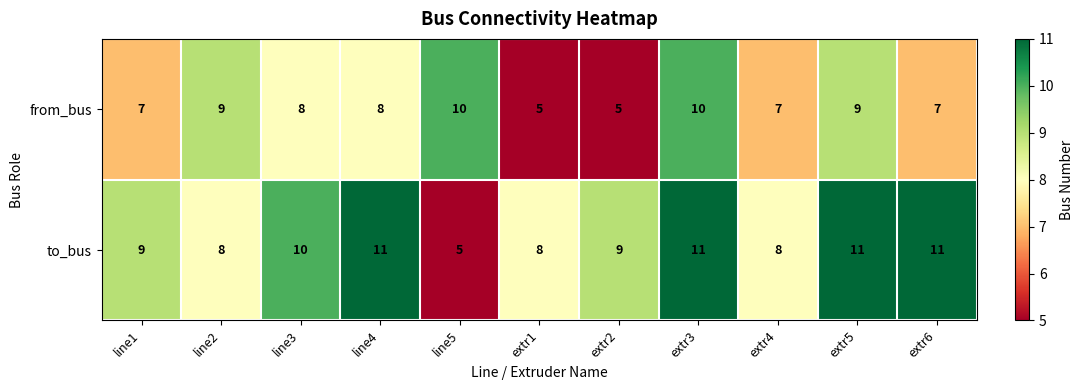

What is the sum of the to_bus values at line3 and line4?

21